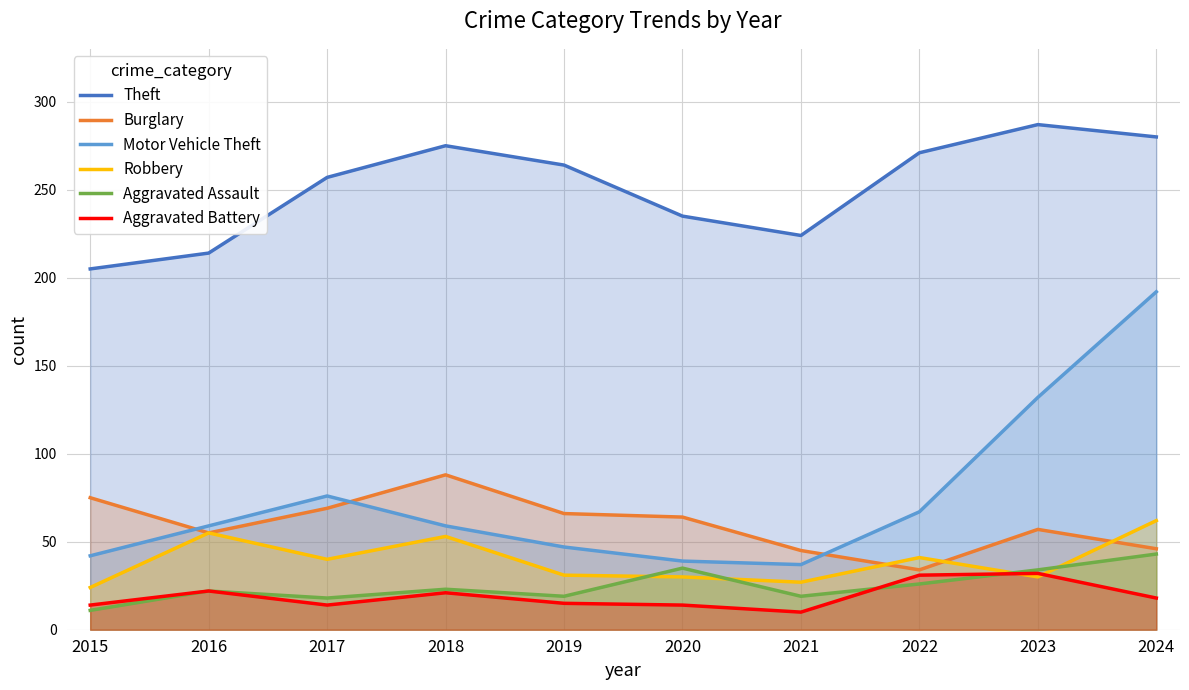

Is the value of Aggravated Battery at 2018 greater than the value of Theft at 2020?

No